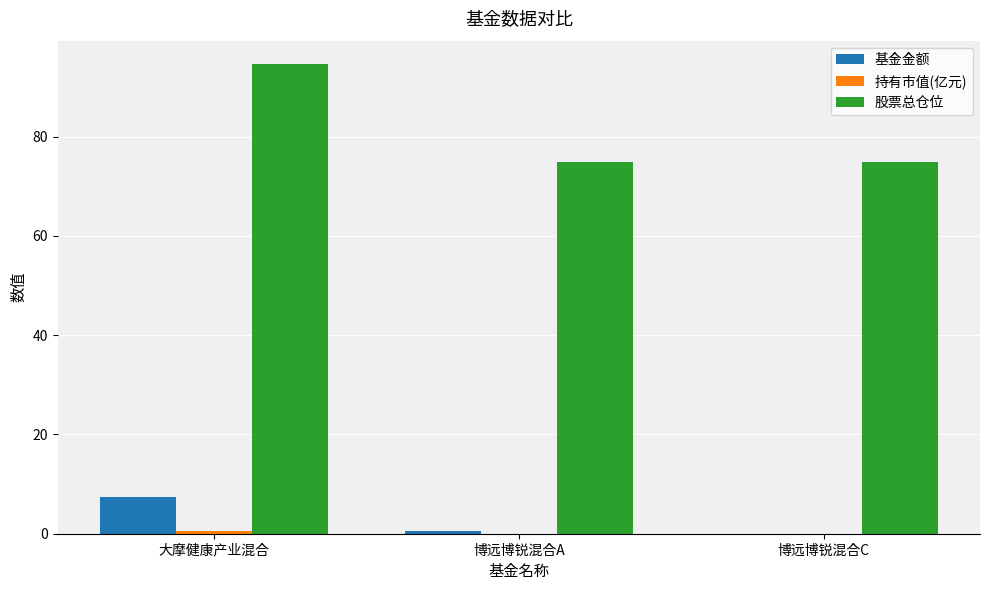

True or false: 股票总仓位 has a value of 35.3 at 博远博锐混合A.

False